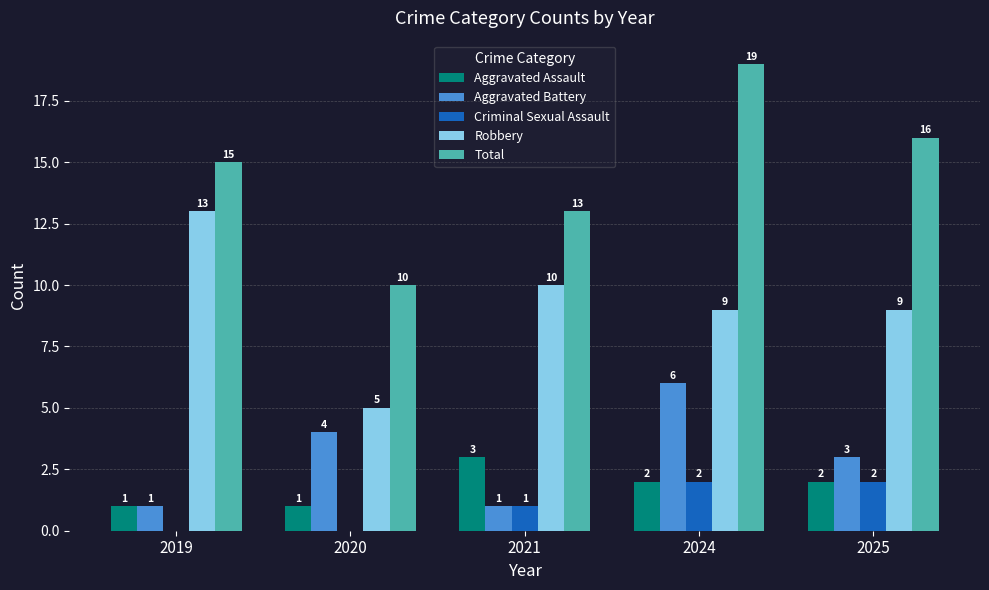

What is the sum of the Aggravated Assault values at 2020 and 2019?

2